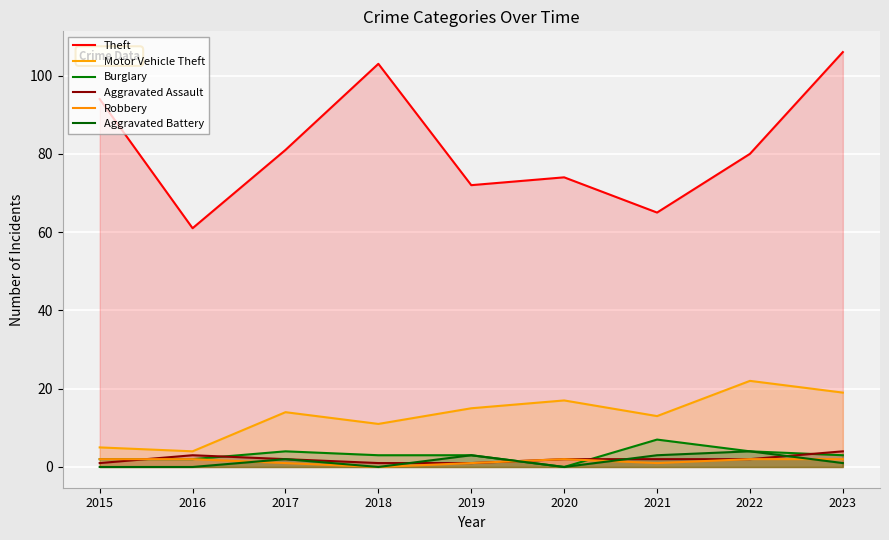

What is the greatest value displayed?

106